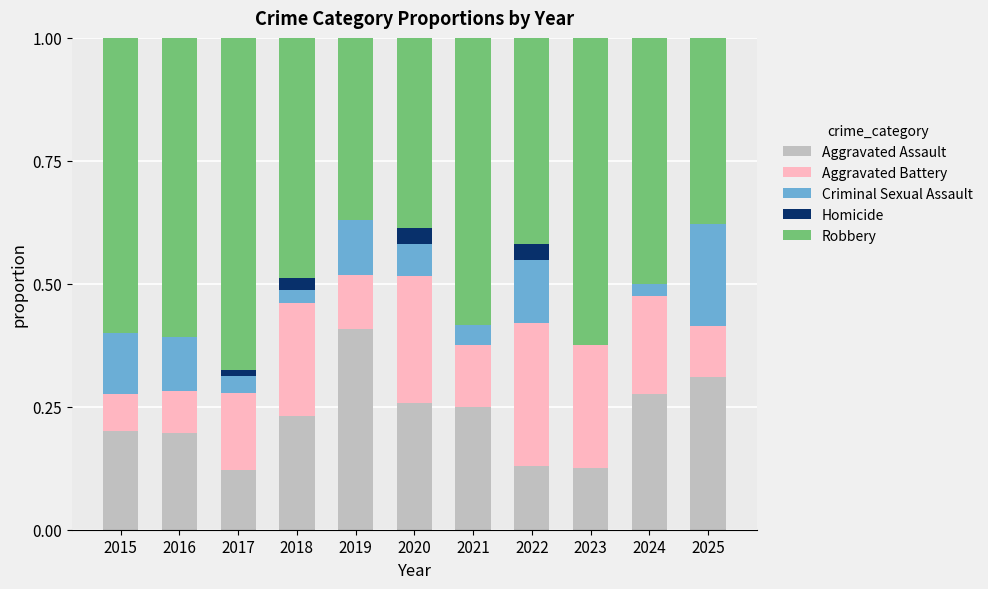

The Aggravated Assault series shows 0.4 at 2019. True or false?

True